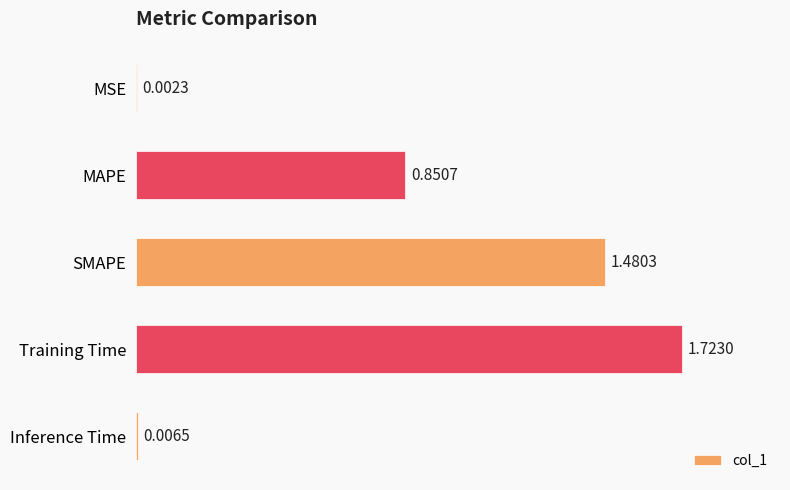

Which category has the highest value across all series?

Training Time